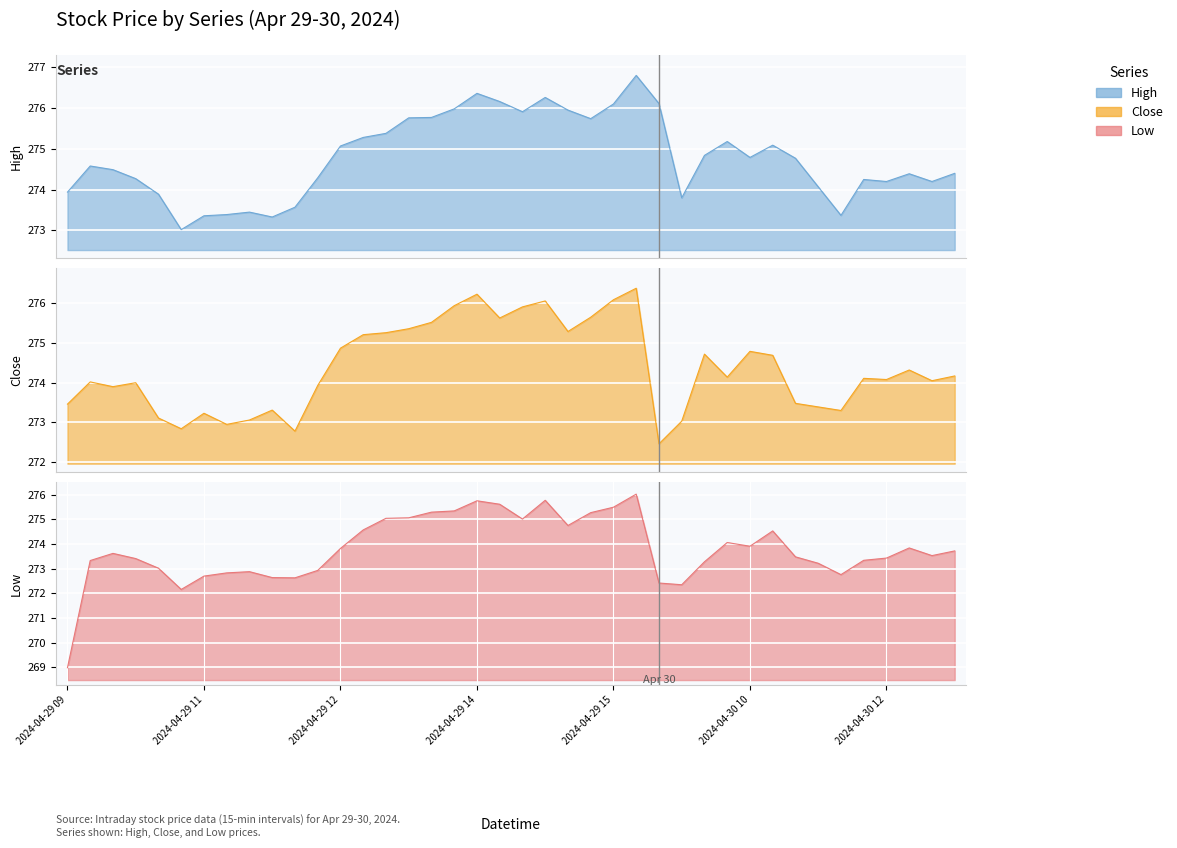

At how many categories does at least one series exceed 273?

40